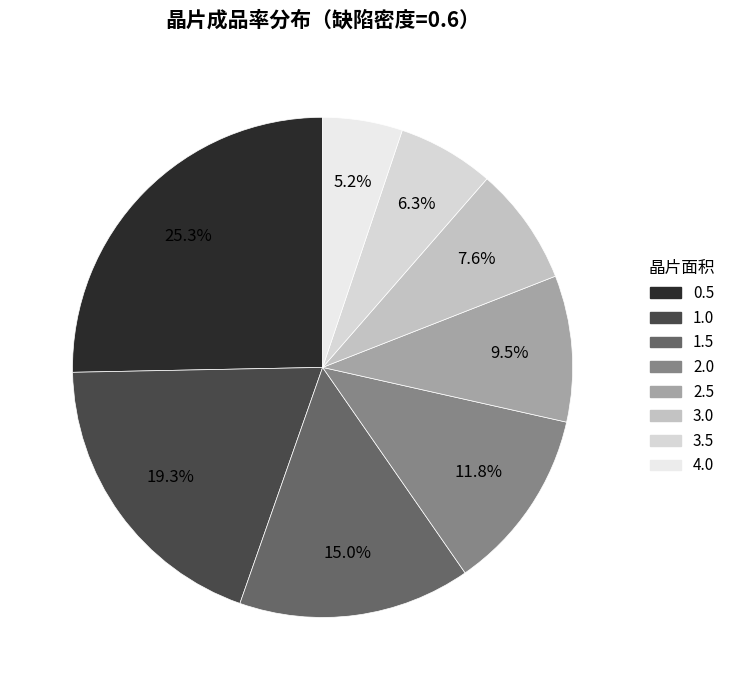

What portion of the pie excludes 0.5?

74.7%